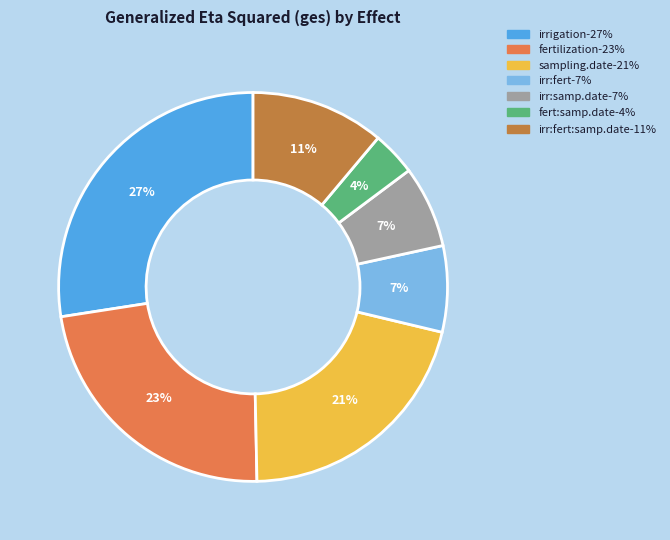

Is there any slice that represents more than half of the pie?

No